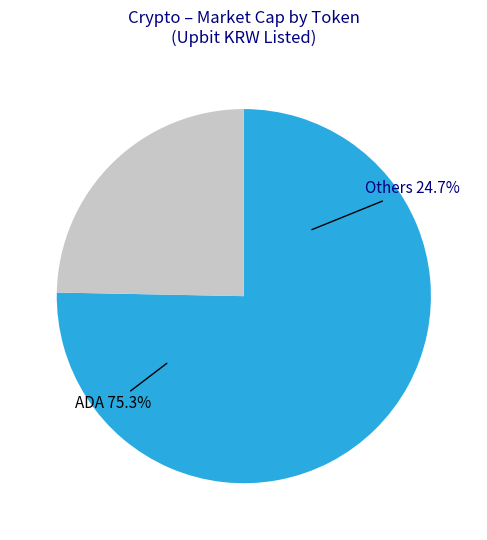

Does any single category account for the majority?

Yes